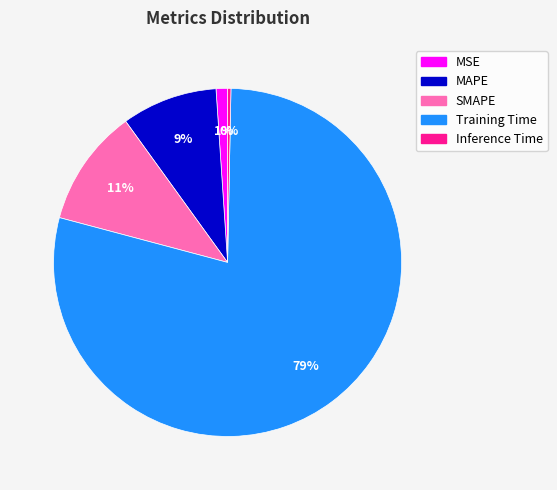

To the nearest percent, what is the difference between the MAPE and Training Time slice percentages?

70%